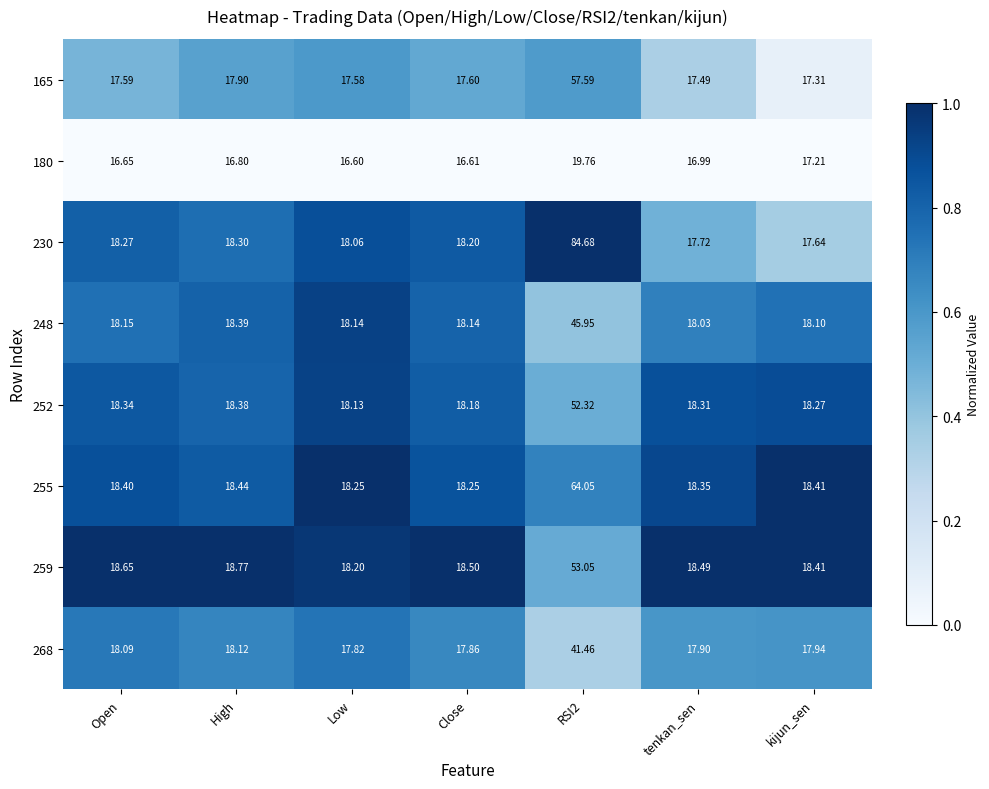

Is the value of 268 at Open greater than the value of 165 at RSI2?

No